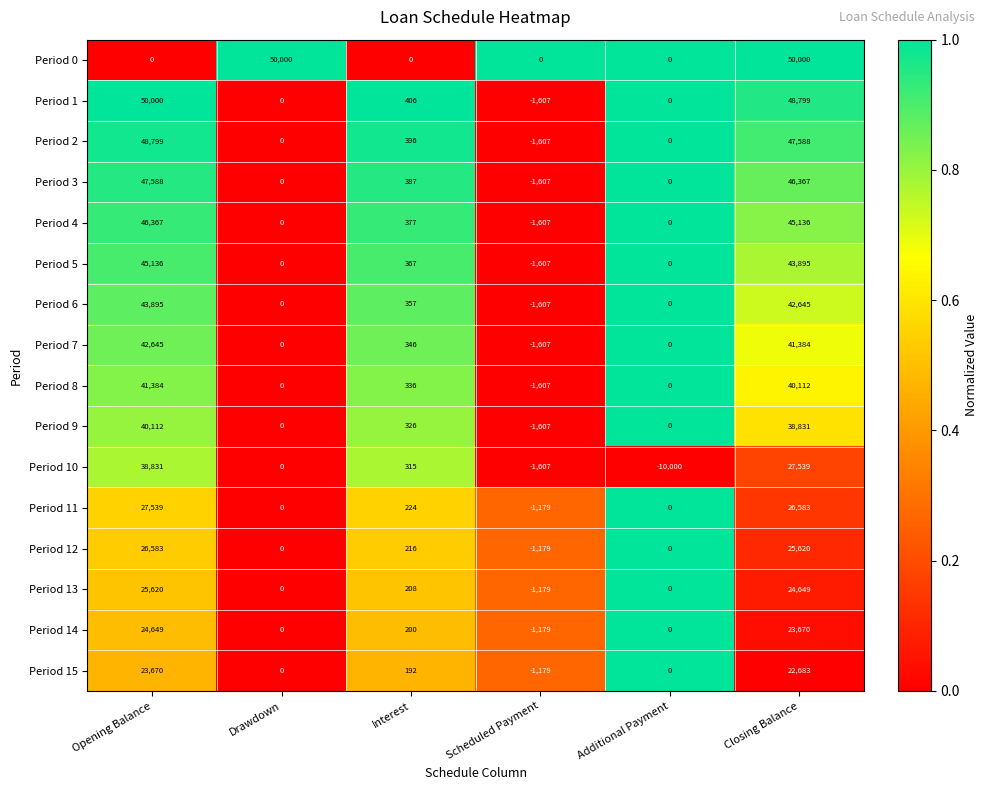

Is the value of Period 7 at Additional Payment greater than the value of Period 13 at Scheduled Payment?

Yes